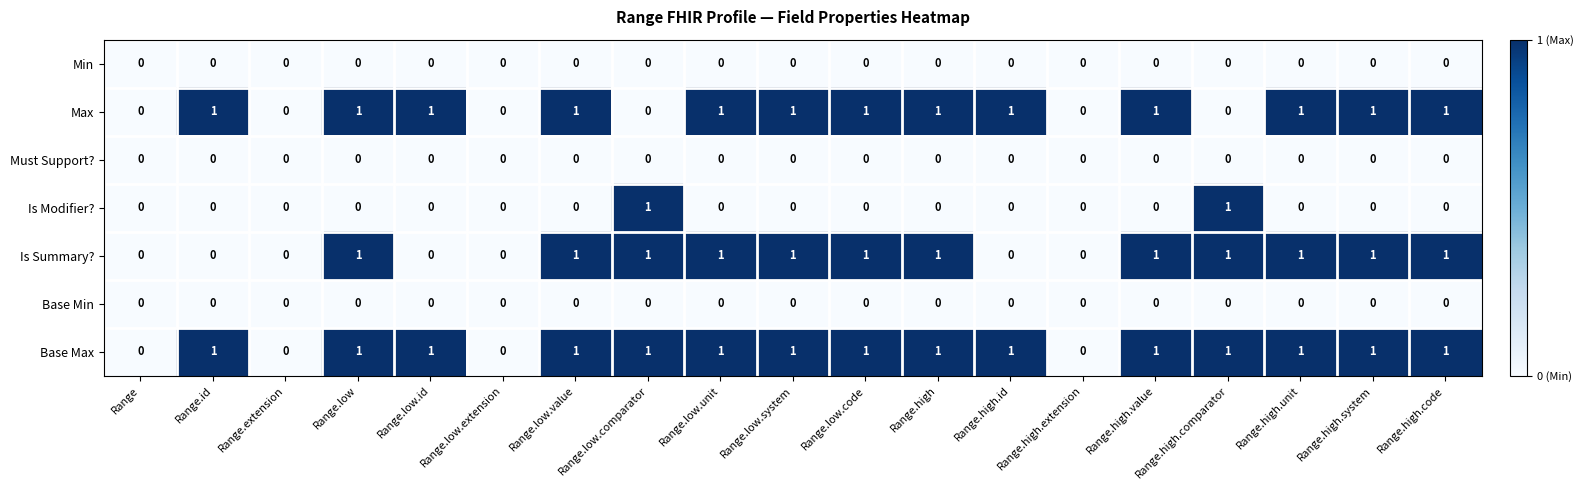

True or false: Is Modifier? has a value of 0 at Range.low.extension.

True